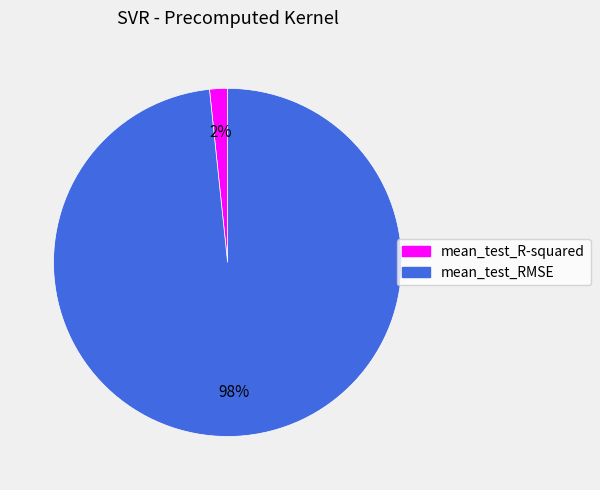

Between mean_test_RMSE and mean_test_R-squared, which is larger?

mean_test_RMSE